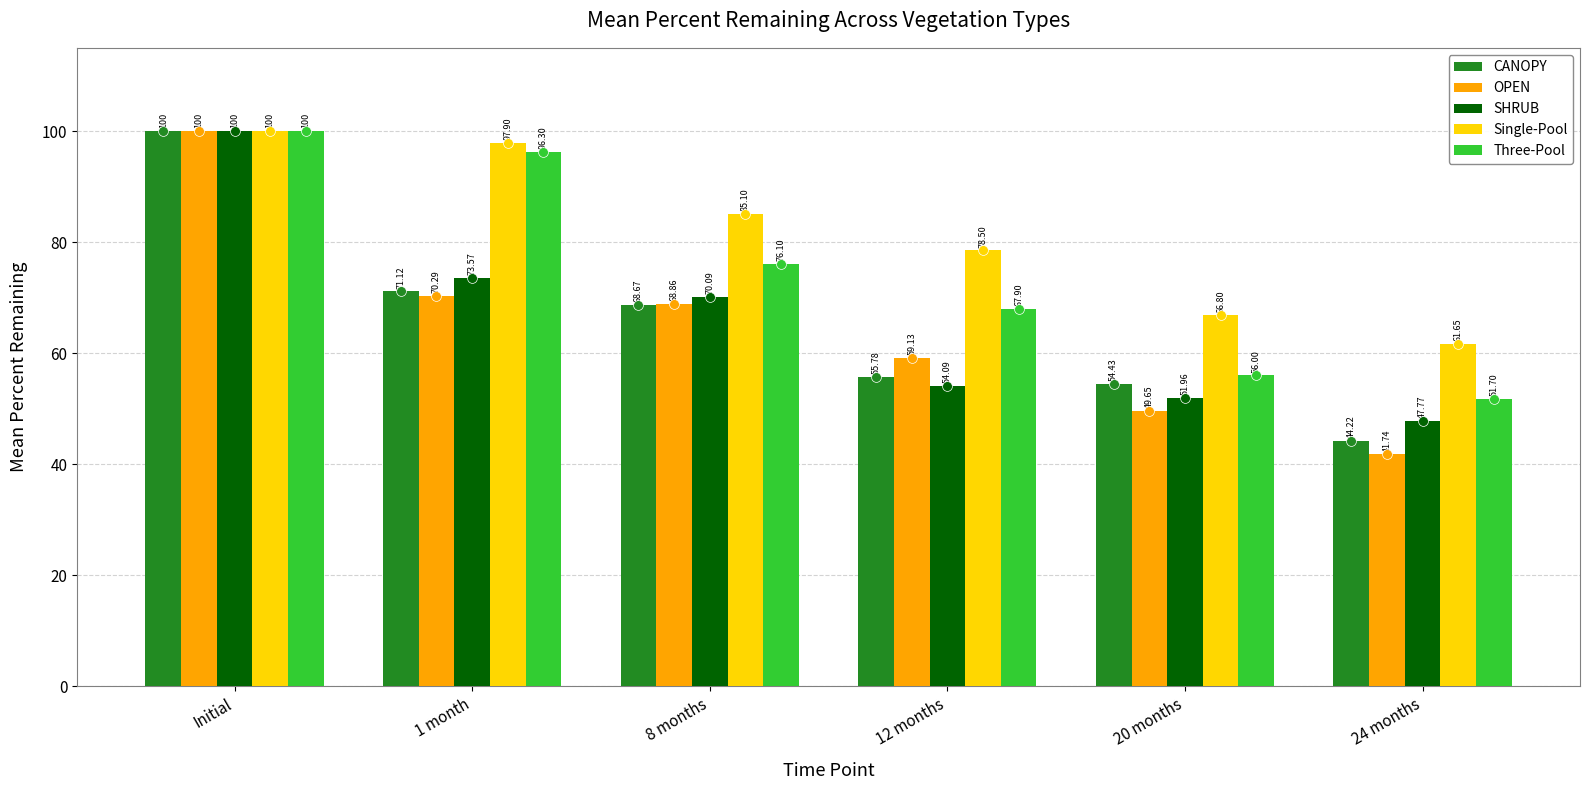

What is the total value across all series at 20 months?

278.8